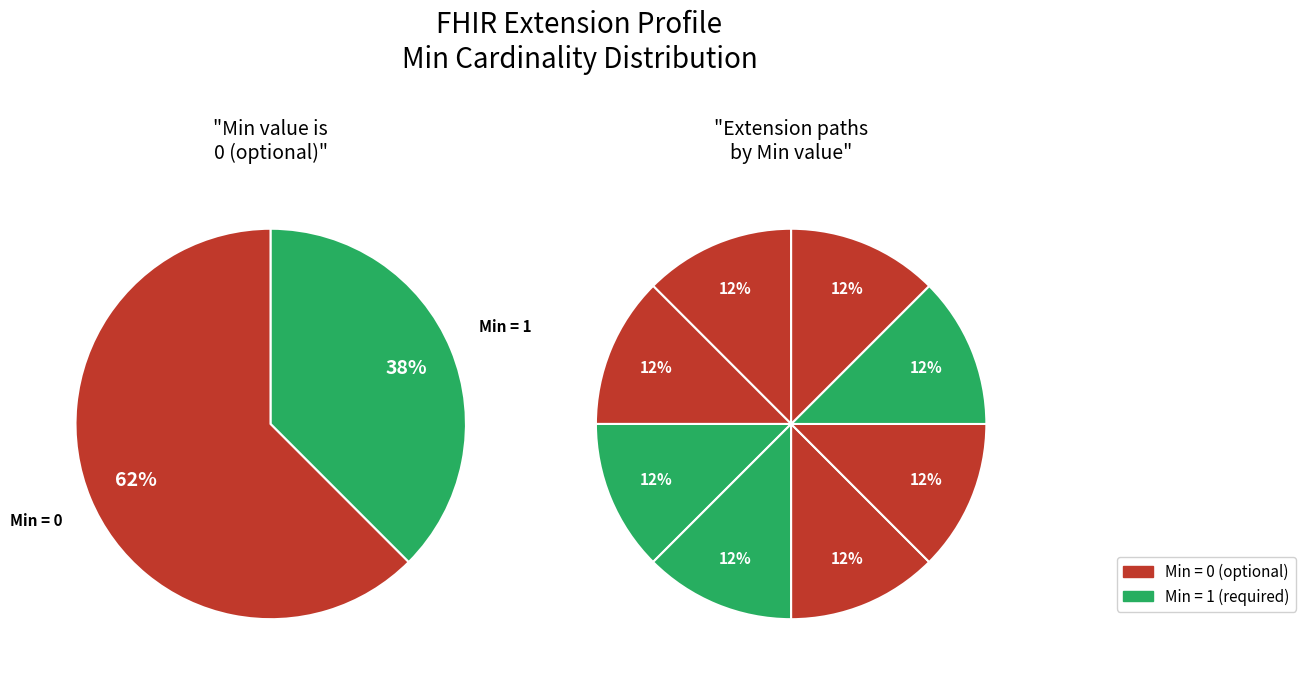

How many slices are in this pie chart?

8